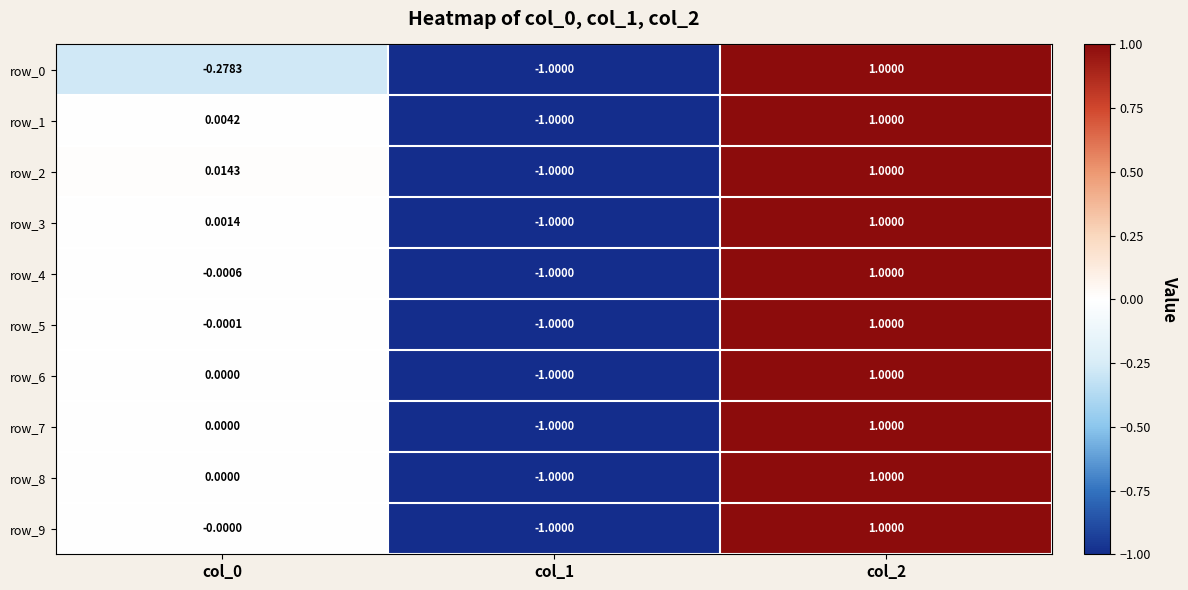

Count the row_6 values in the range -1 to 1.

3